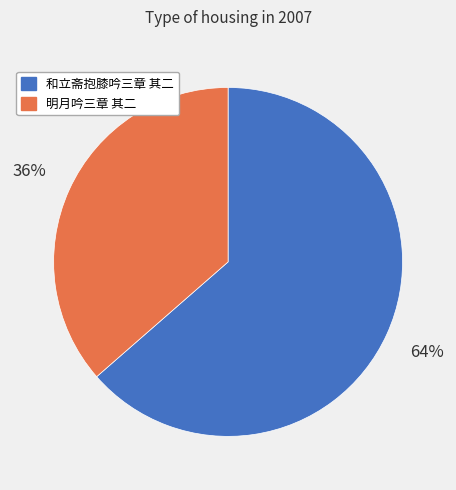

How many slices are in this pie chart?

2